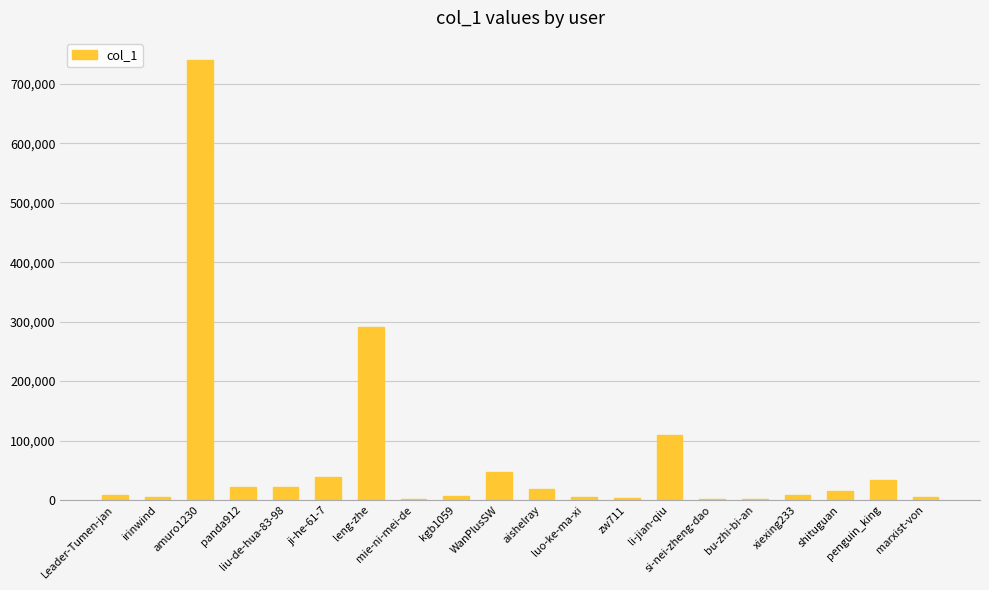

What is the greatest value displayed?

740267